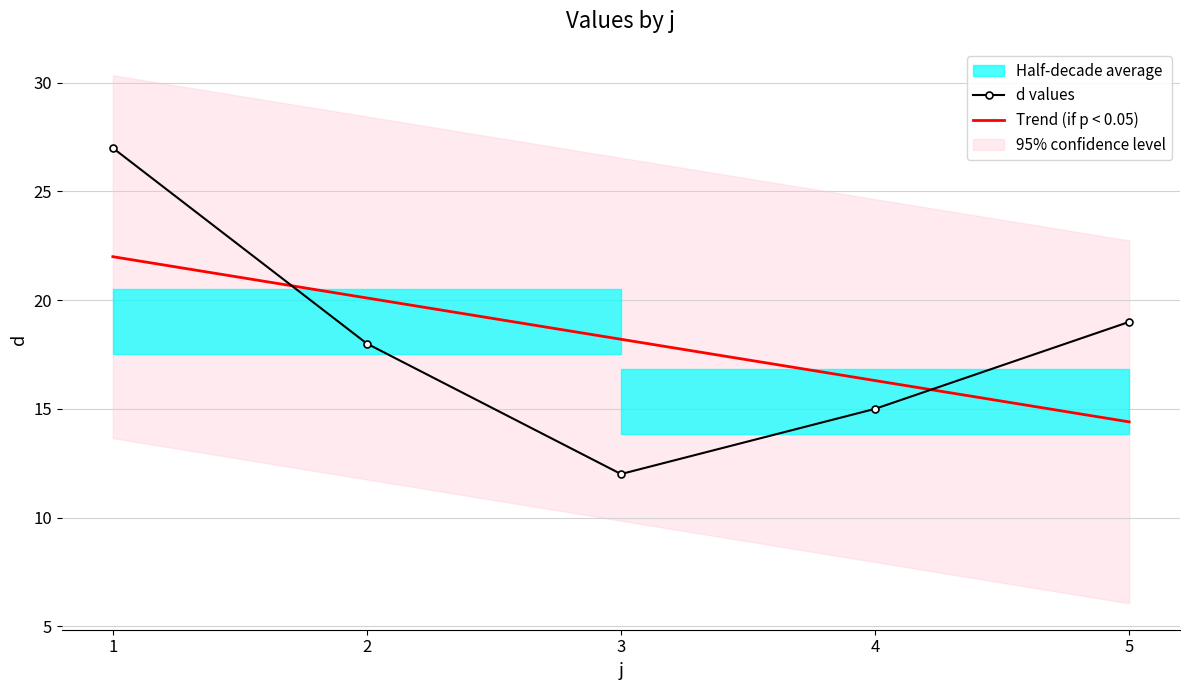

What is the total value across all series at 3?

30.2